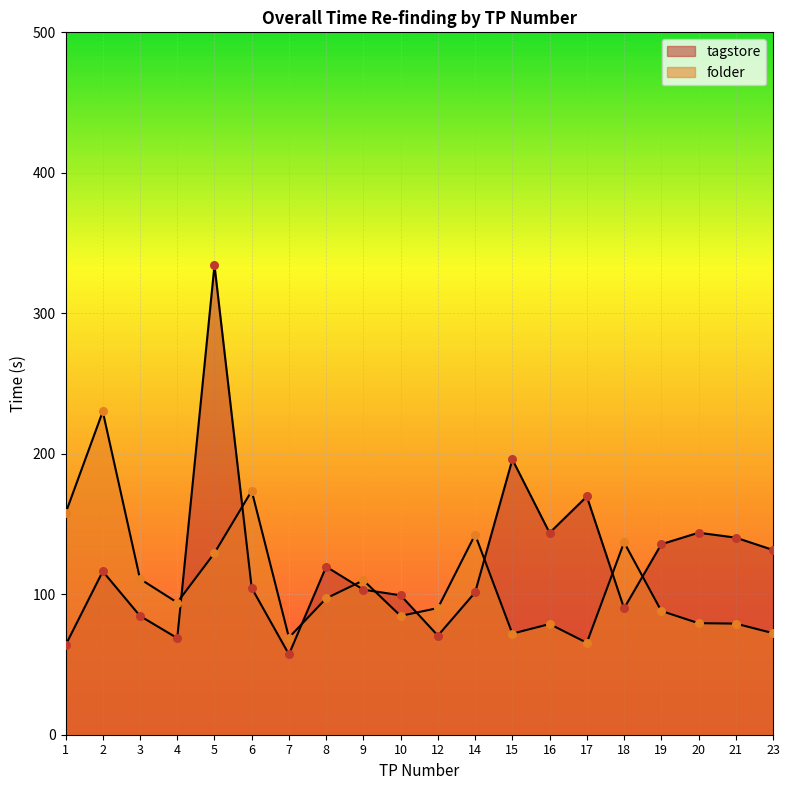

What is the total value across all series at 8?

216.7